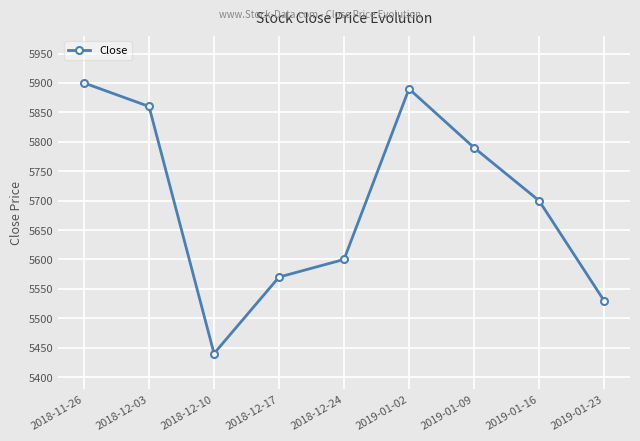

Reading left to right, extract all data points from this chart.

5900	5860	5440	5570	5600	5890	5790	5700	5530